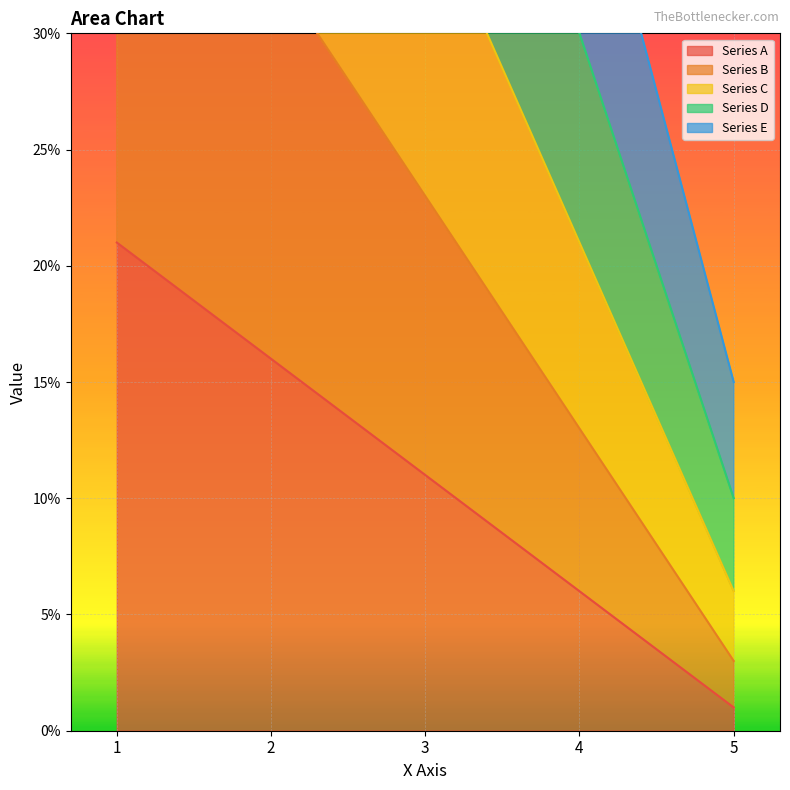

What are all the series names shown in the legend?

Series A, Series B, Series C, Series D, Series E